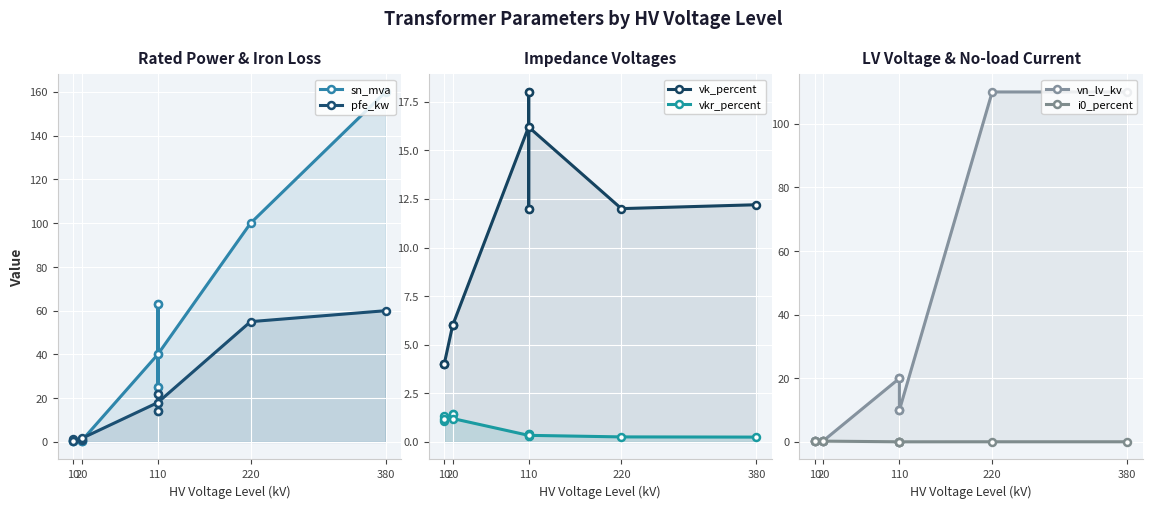

Which series has the largest total across all categories?

sn_mva